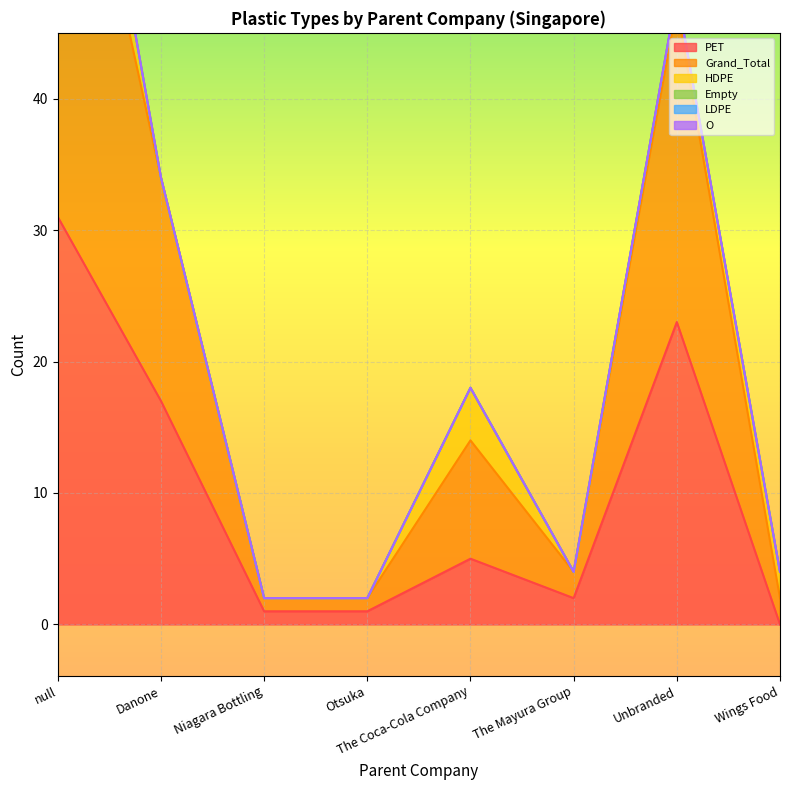

What is the total value across all series at Niagara Bottling?

2